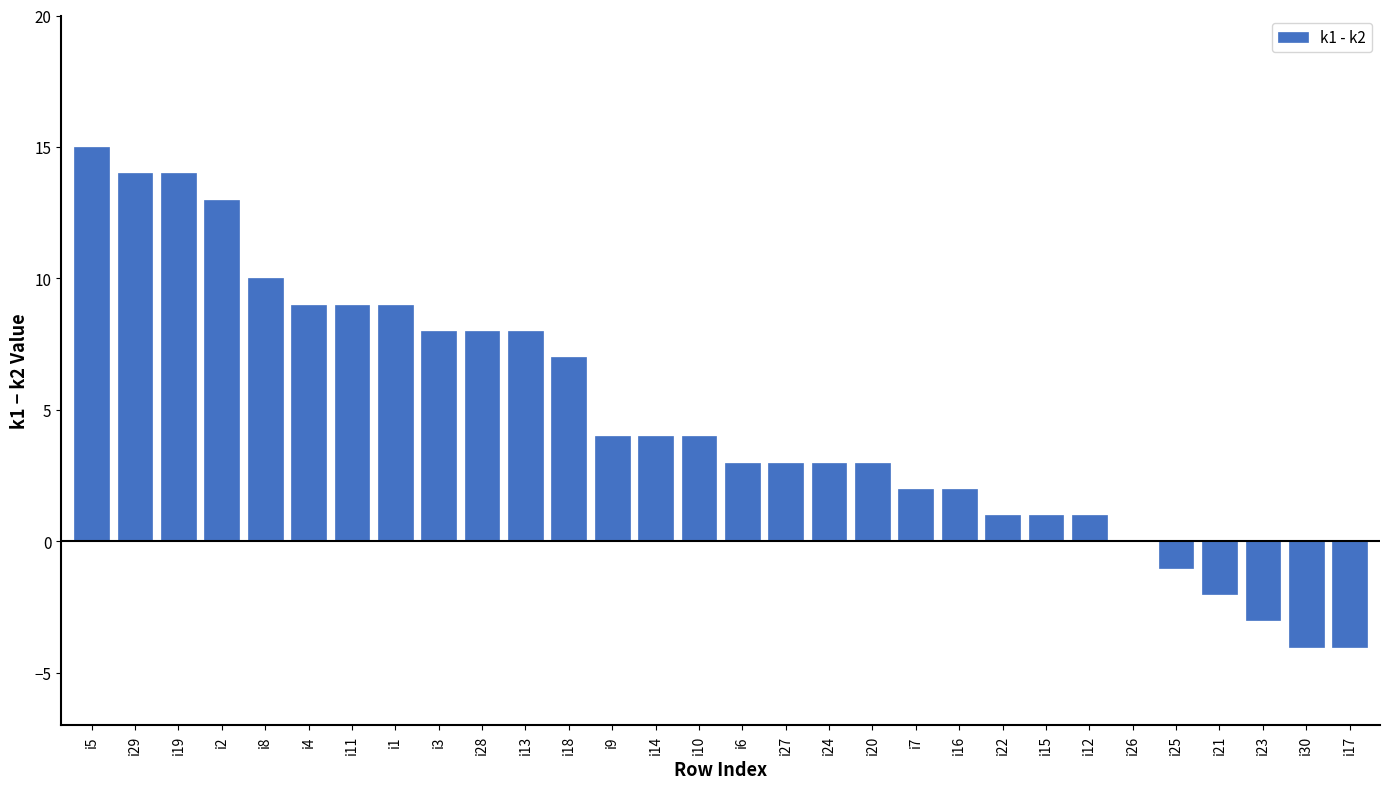

What is the average value?

5